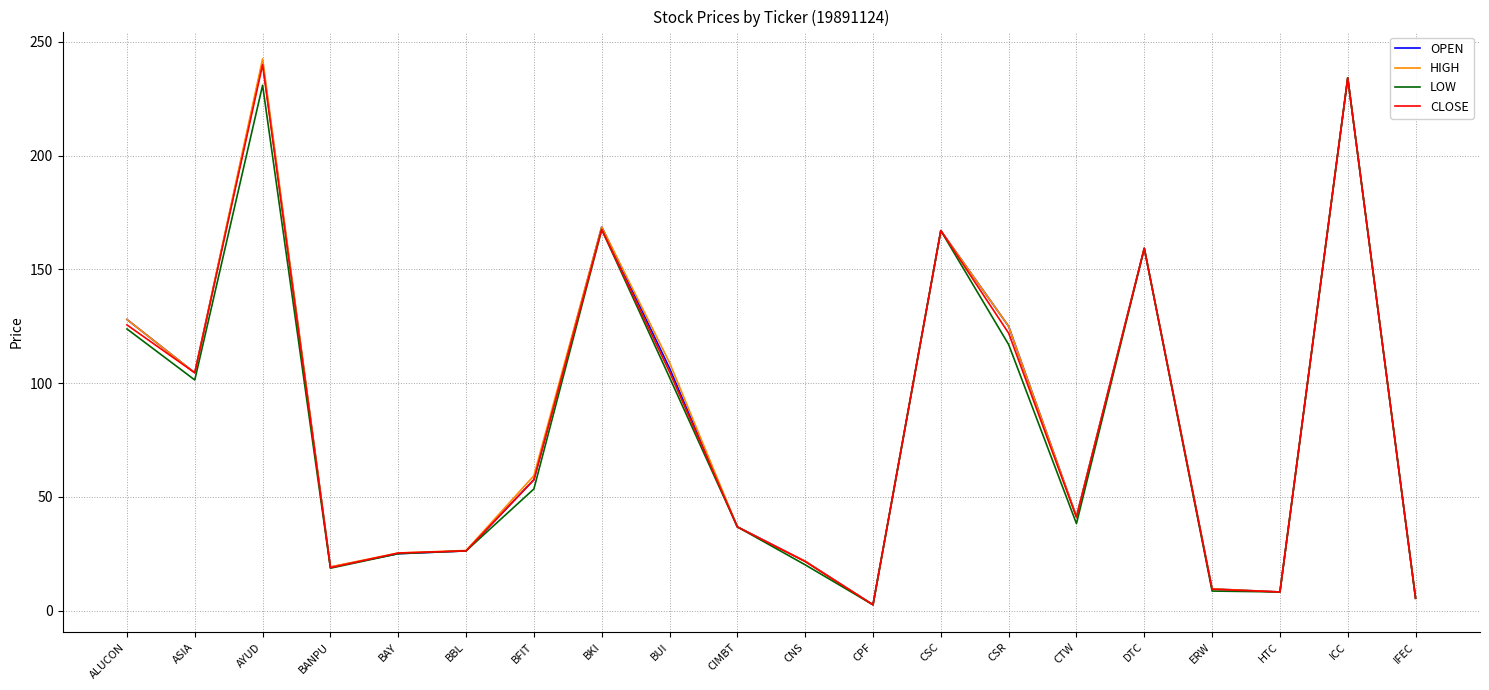

Where does the OPEN series first go above 57?

ALUCON